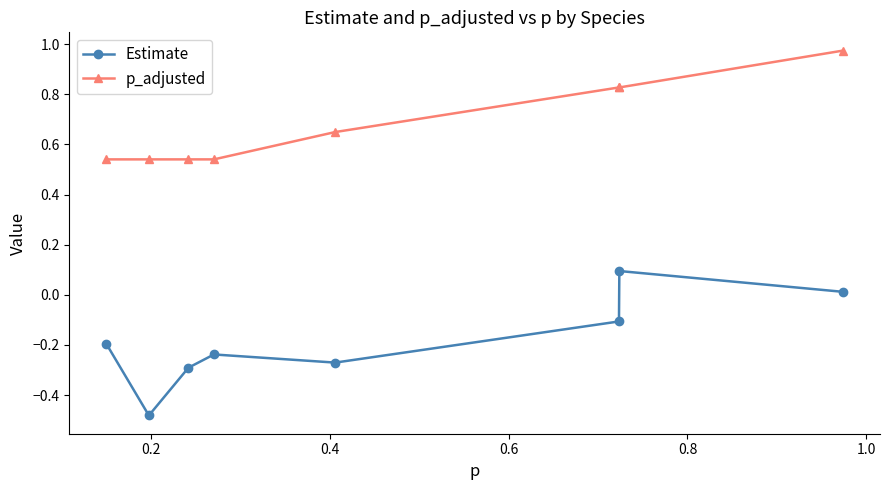

True or false: p_adjusted has more than 2 interior local peaks.

False